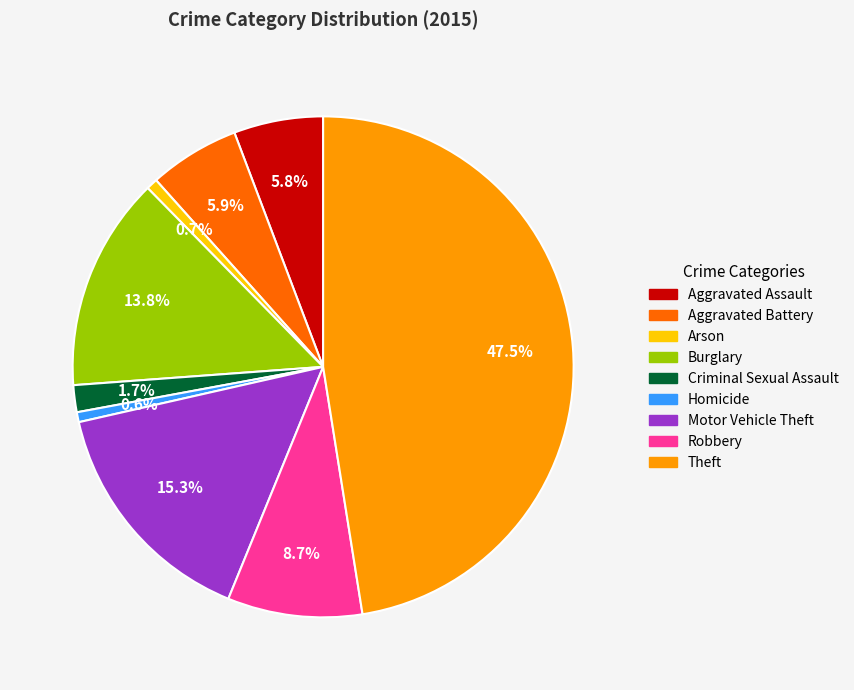

To the nearest percent, what is the difference between the Criminal Sexual Assault and Motor Vehicle Theft slice percentages?

14%